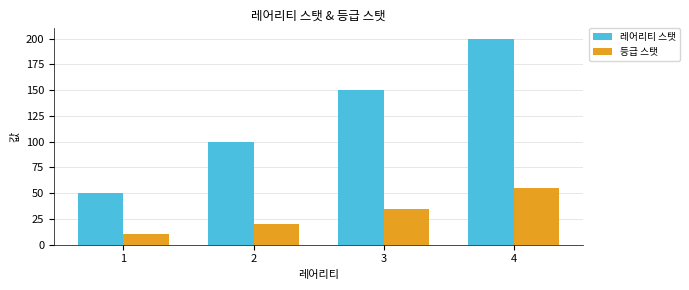

Reading left to right, extract all data points from this chart.

레어리티 스탯: 1=50	2=100	3=150	4=200
등급 스탯: 1=10	2=20	3=35	4=55